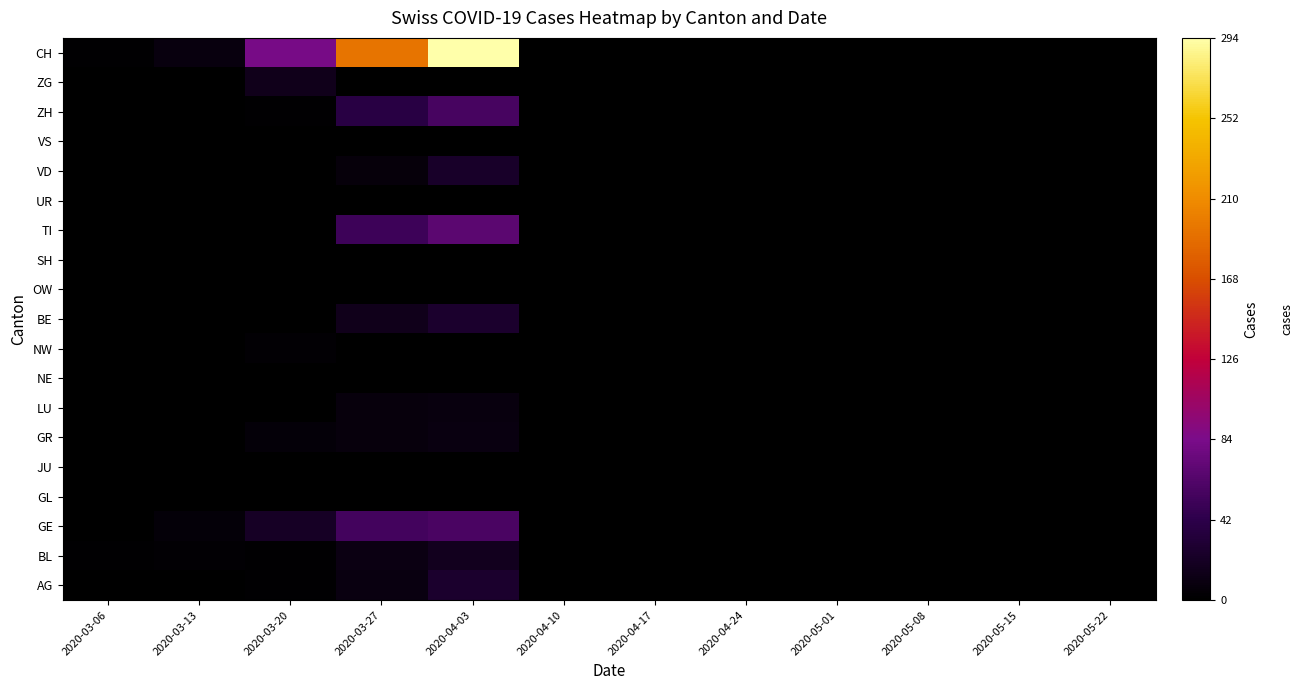

What is the spread (max minus min) of values at 2020-03-13?

9